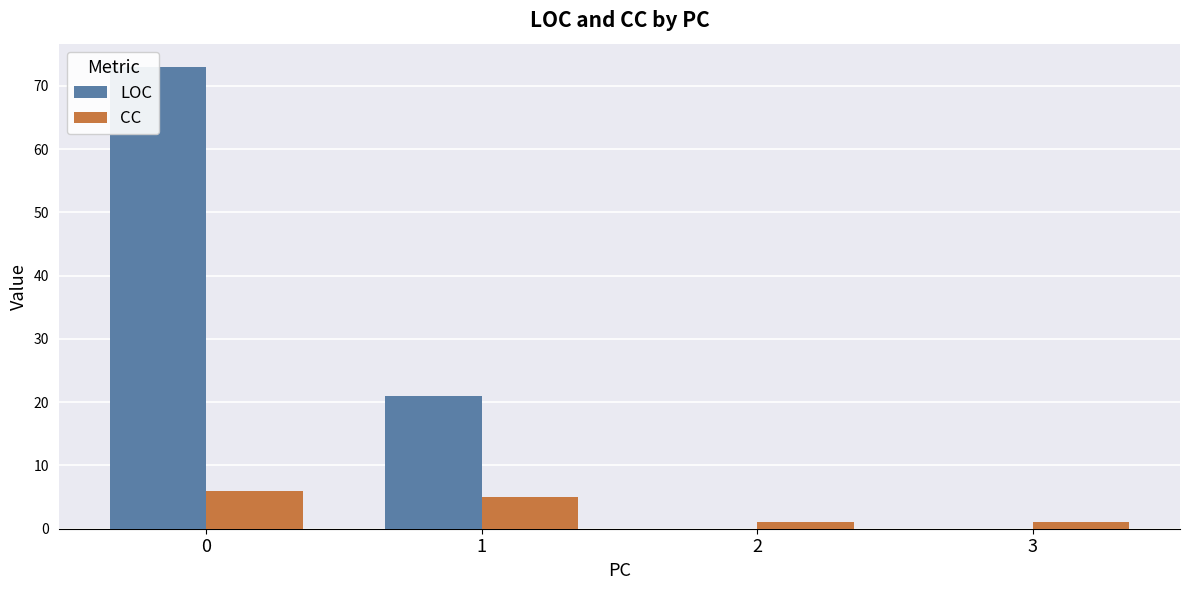

True or false: CC has a value of 3 at 0.

False